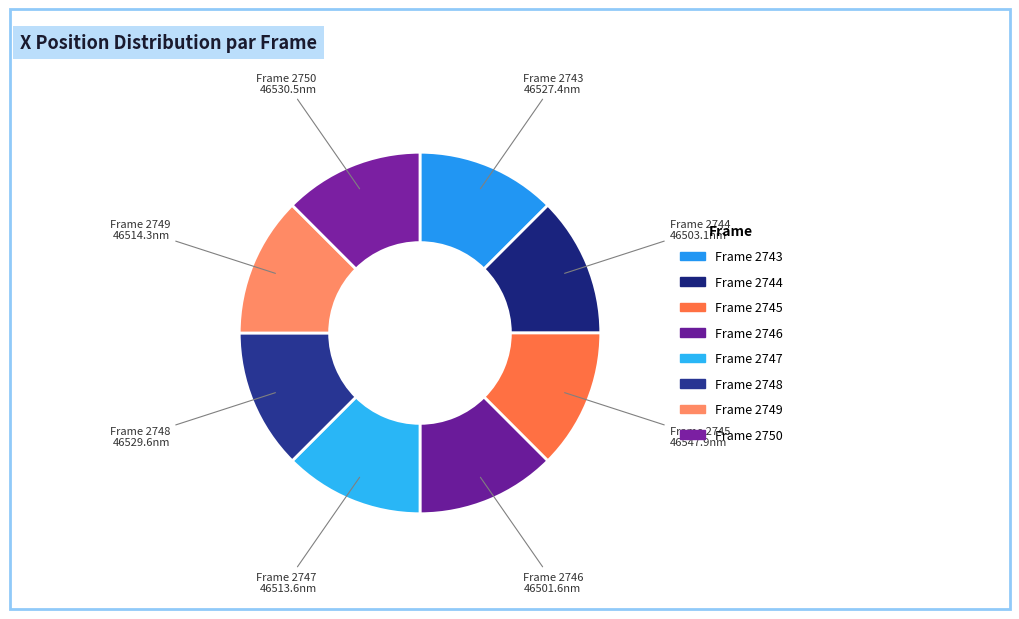

True or false: Frame 2744 accounts for 12% of the total.

True